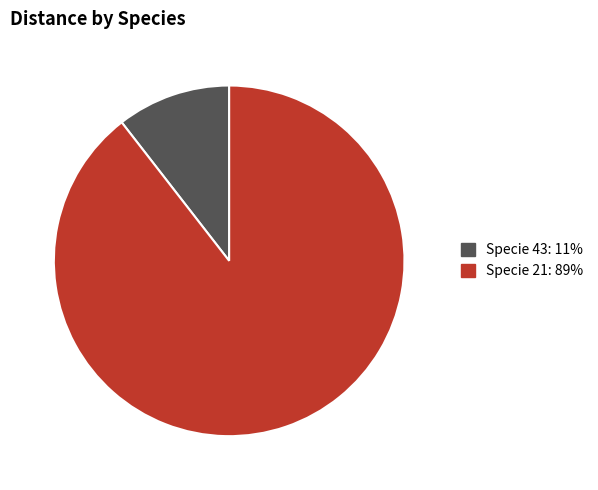

Count the number of slices in the pie.

2